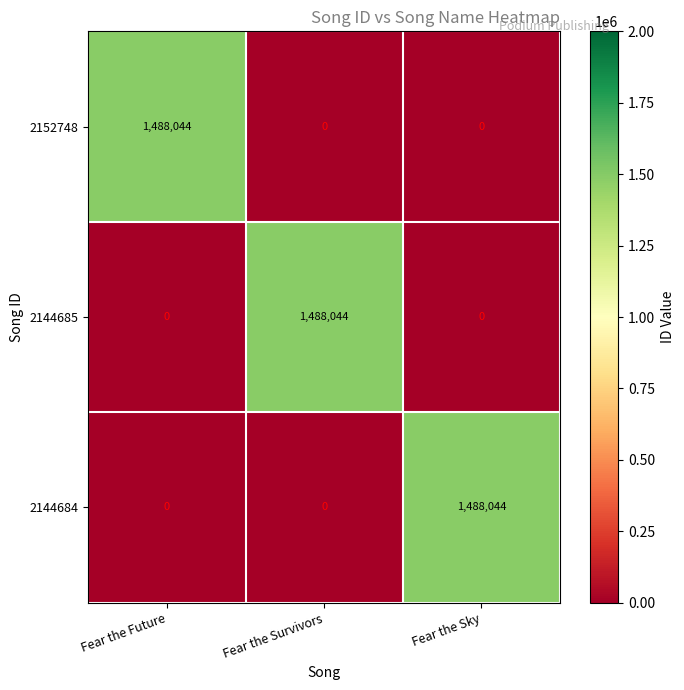

What is the greatest value displayed?

1488044